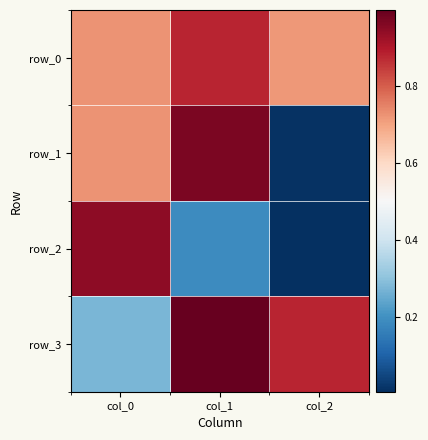

At which category is the sum across all series the highest?

col_1